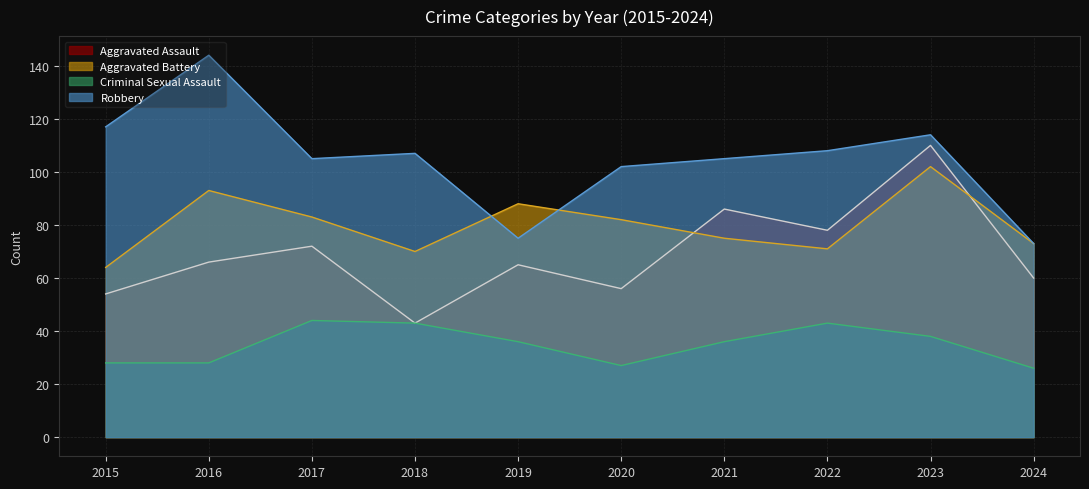

What are all the series names shown in the legend?

Aggravated Assault, Aggravated Battery, Criminal Sexual Assault, Robbery